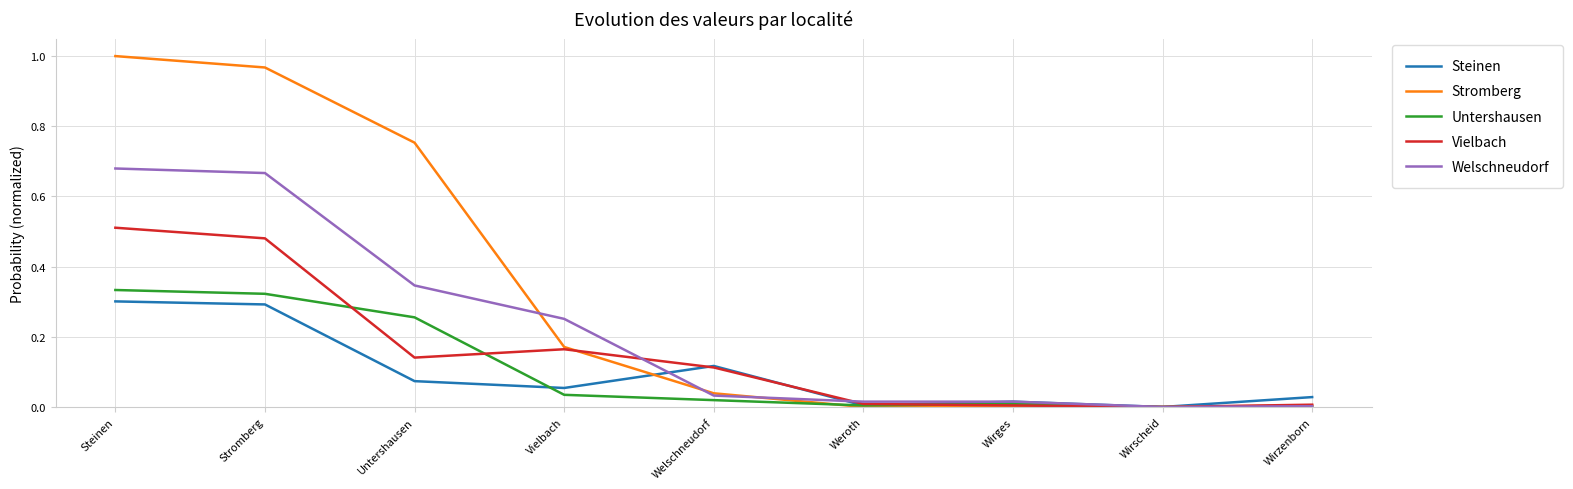

The value of Welschneudorf at Welschneudorf is 0.0. True or false?

True